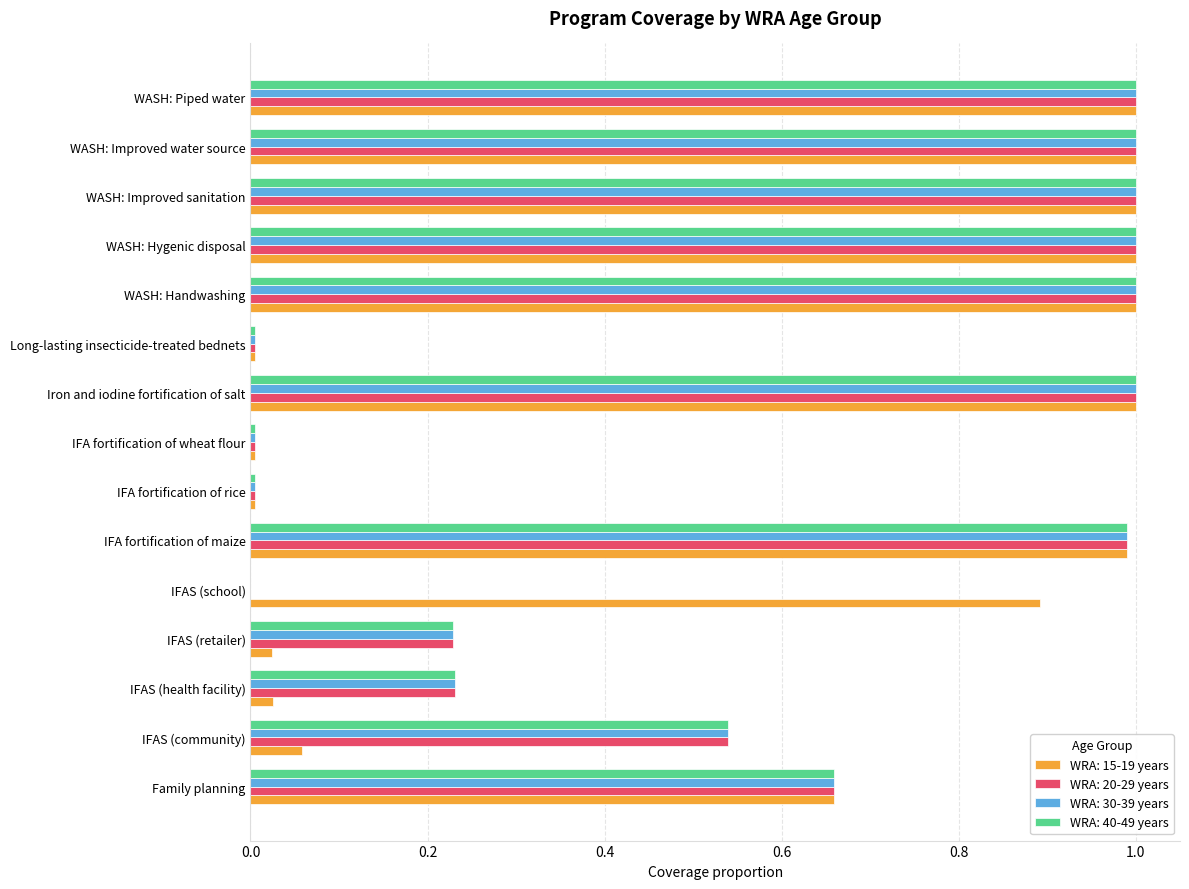

What is the spread (max minus min) of values at IFAS (school)?

0.9